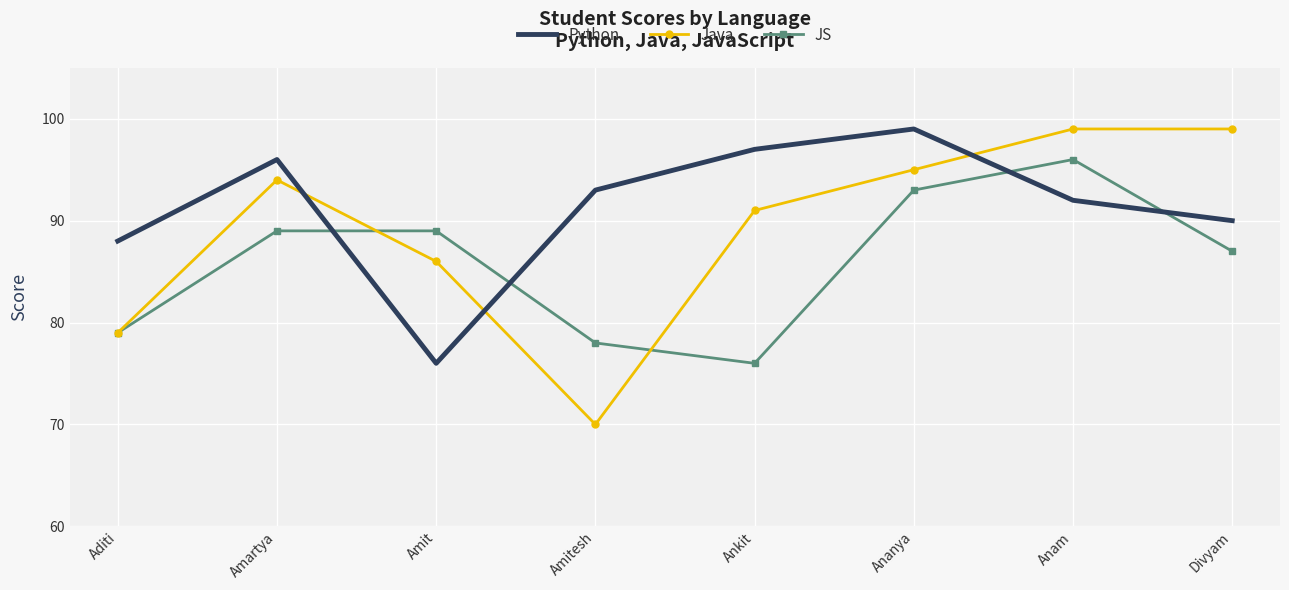

True or false: Python and Java intersect in this chart.

True